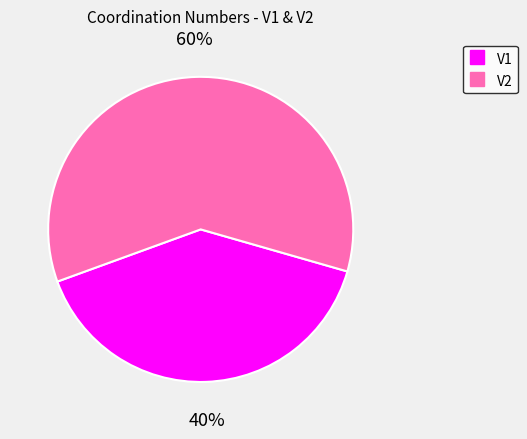

To the nearest percent, what is the difference between the V2 and V1 slice percentages?

20%